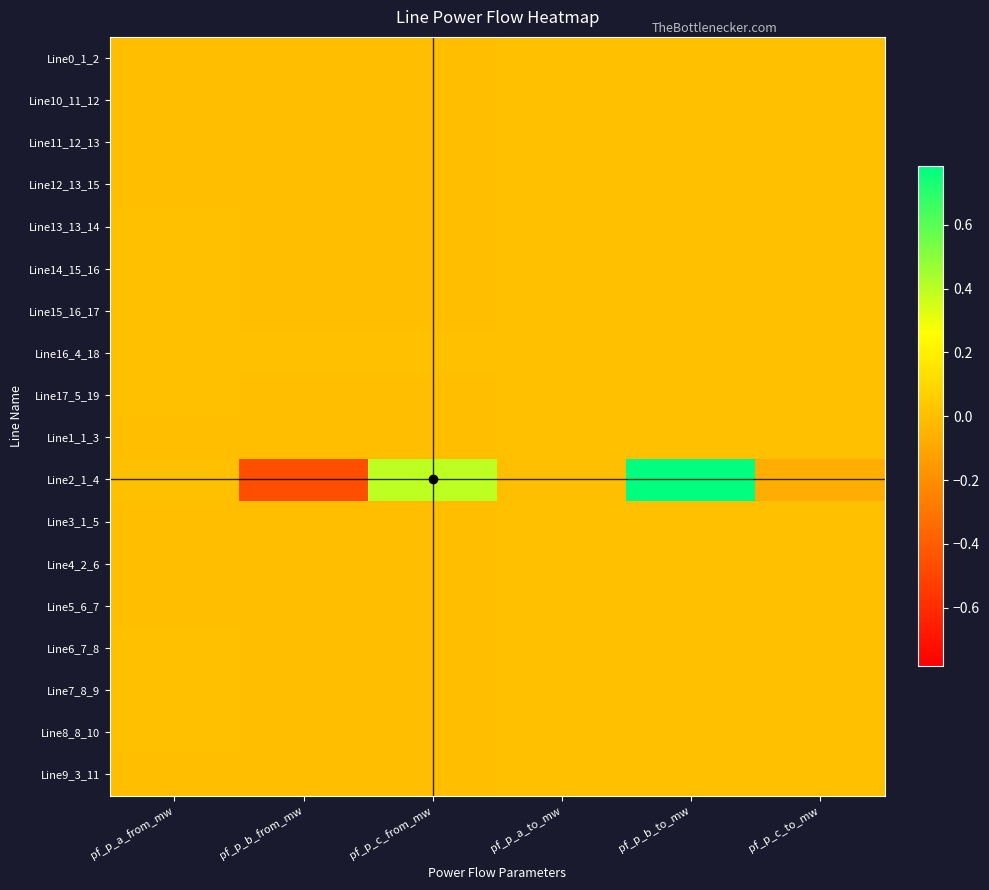

What is the greatest value displayed?

0.8